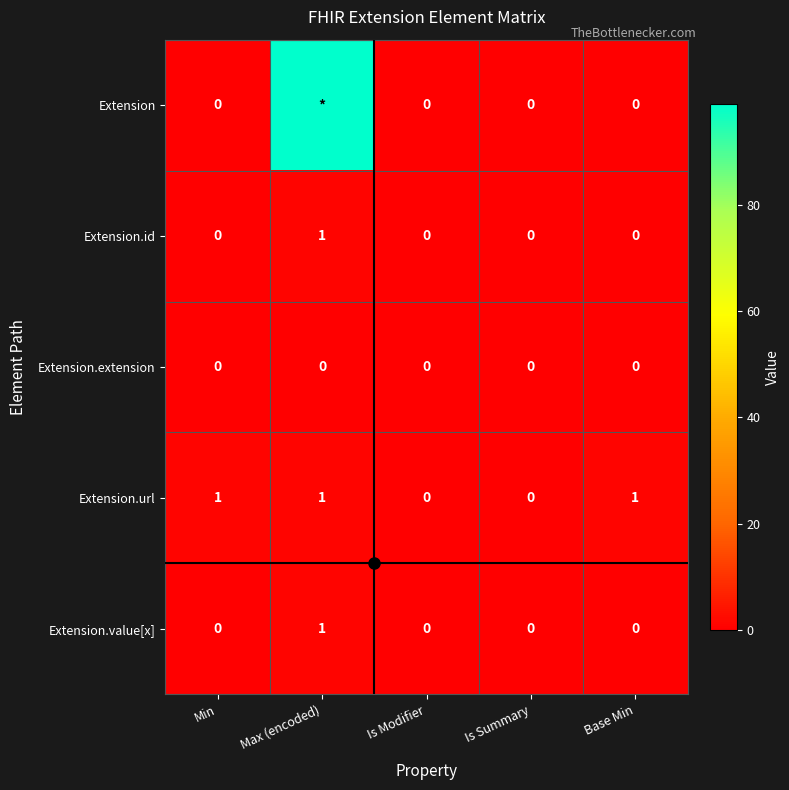

What is the spread (max minus min) of values at Base Min?

1